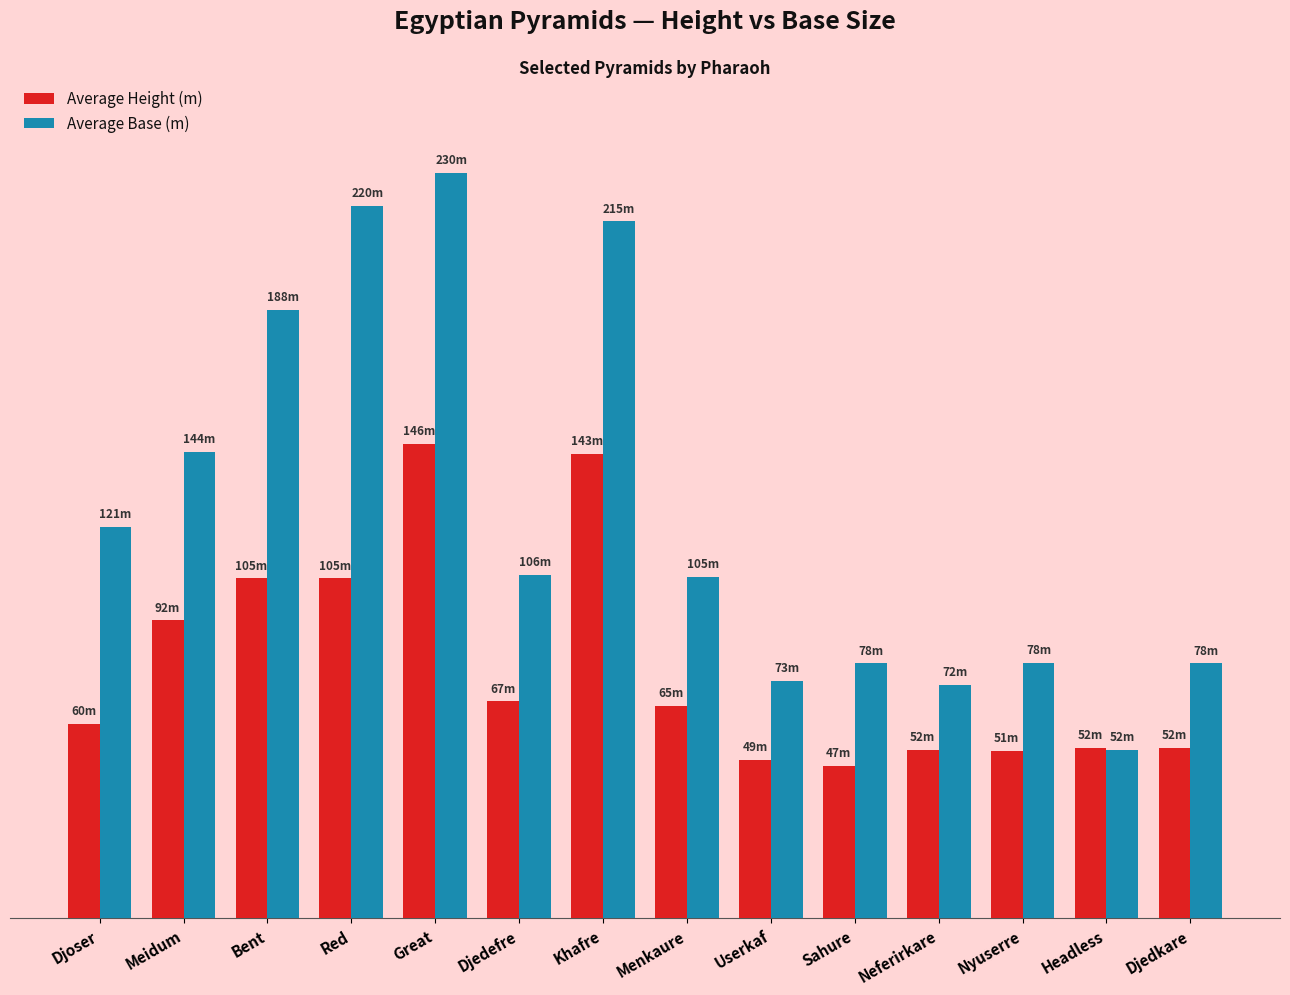

What is the label of the 13th bar from the left?

Headless